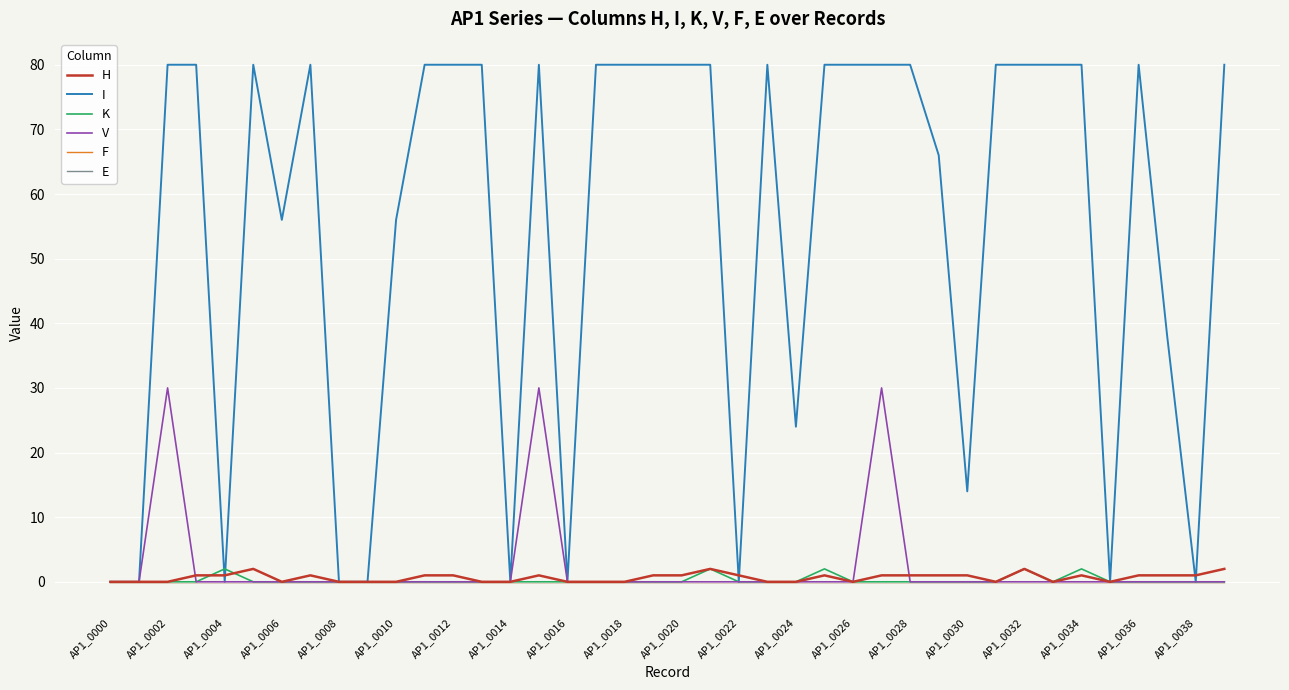

Is this an area chart (filled region under the line)?

No